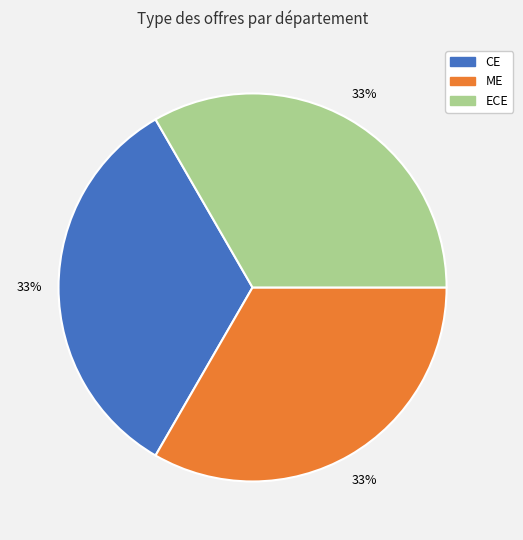

To the nearest percent, what is the average slice percentage?

33%